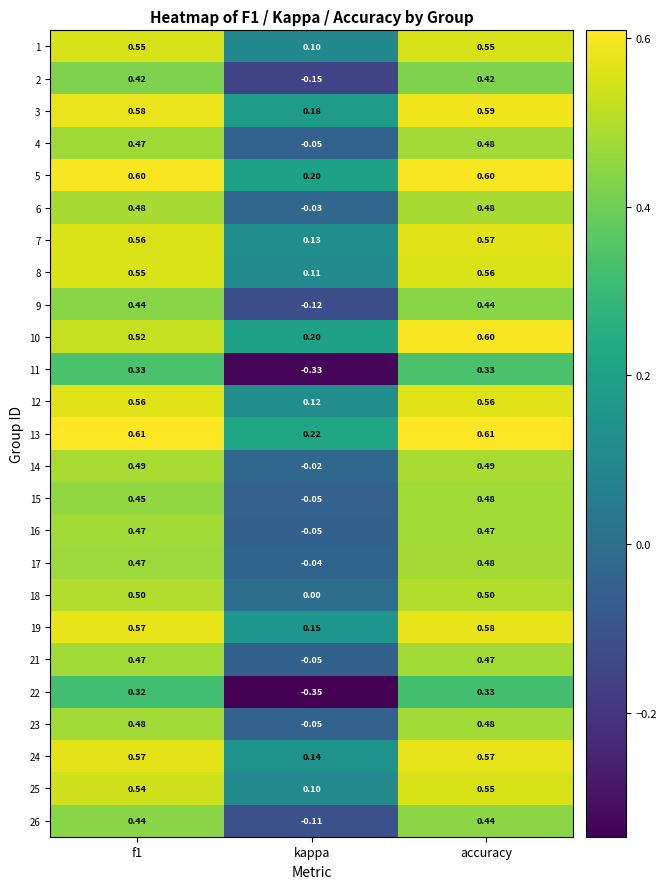

Where is 5 nearest to the value 0?

kappa